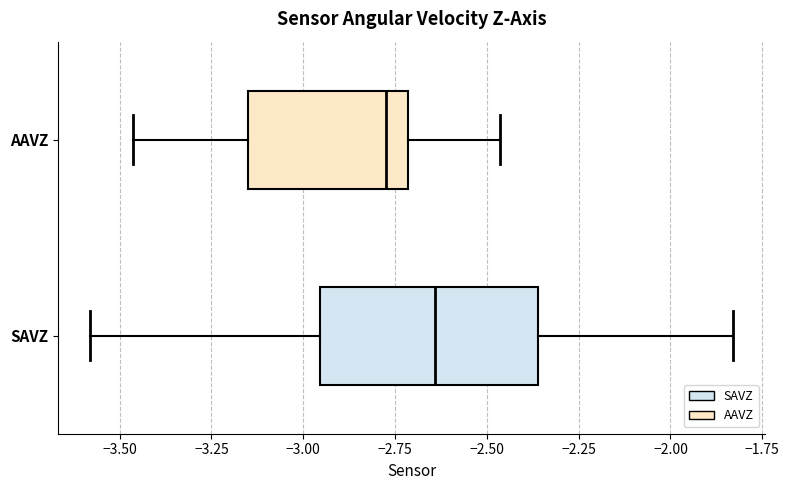

Which box's median line is the furthest to the left?

AAVZ